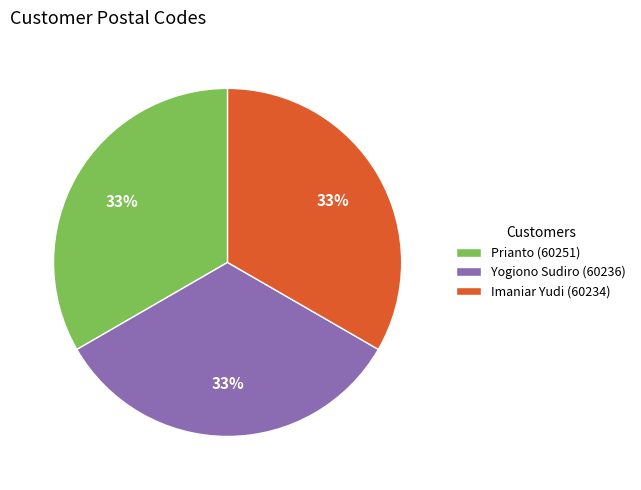

Count the number of slices in the pie.

3